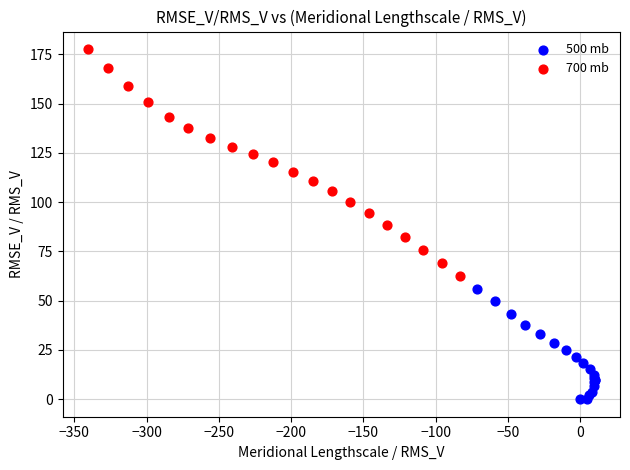

What are all the series names shown in the legend?

500 mb, 700 mb